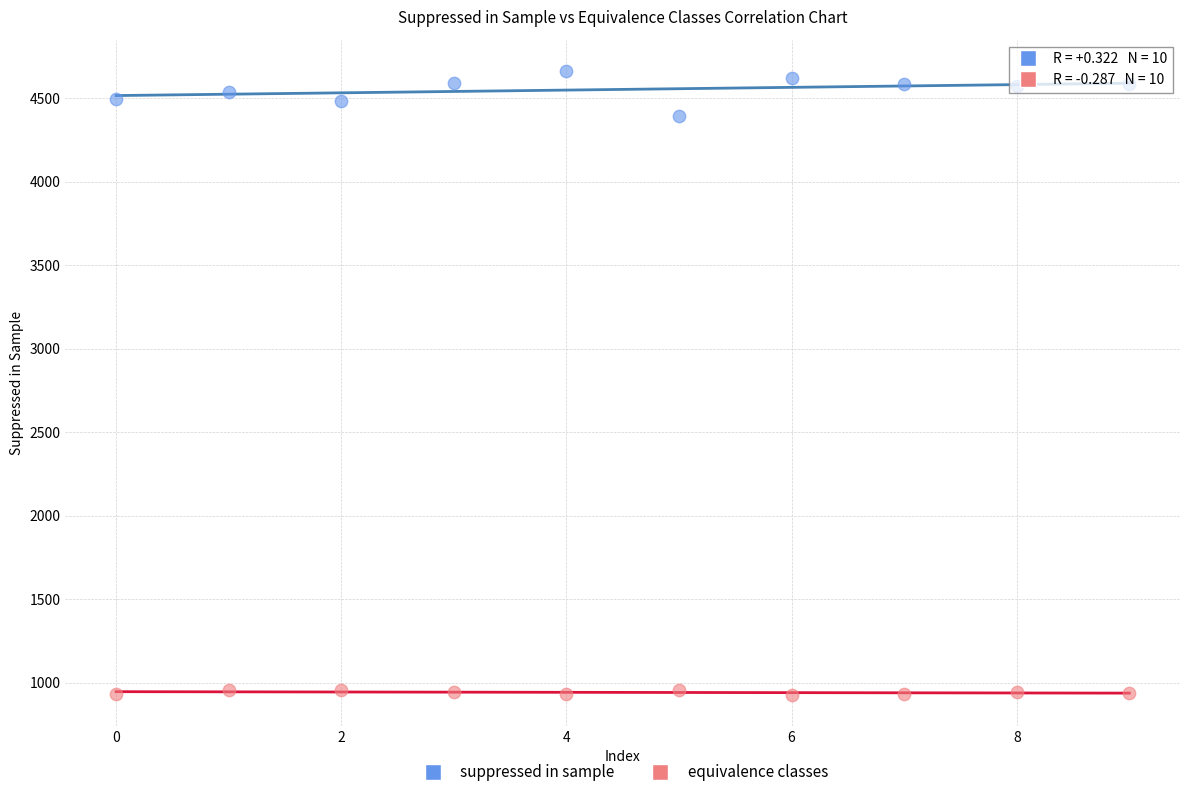

Across all data points, what is the range of Y values (max minus min)?

3736